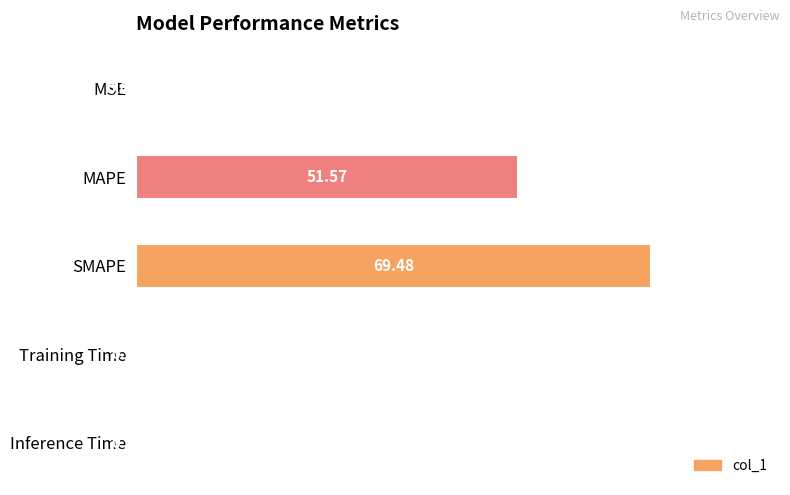

How many series are shown in this chart?

1